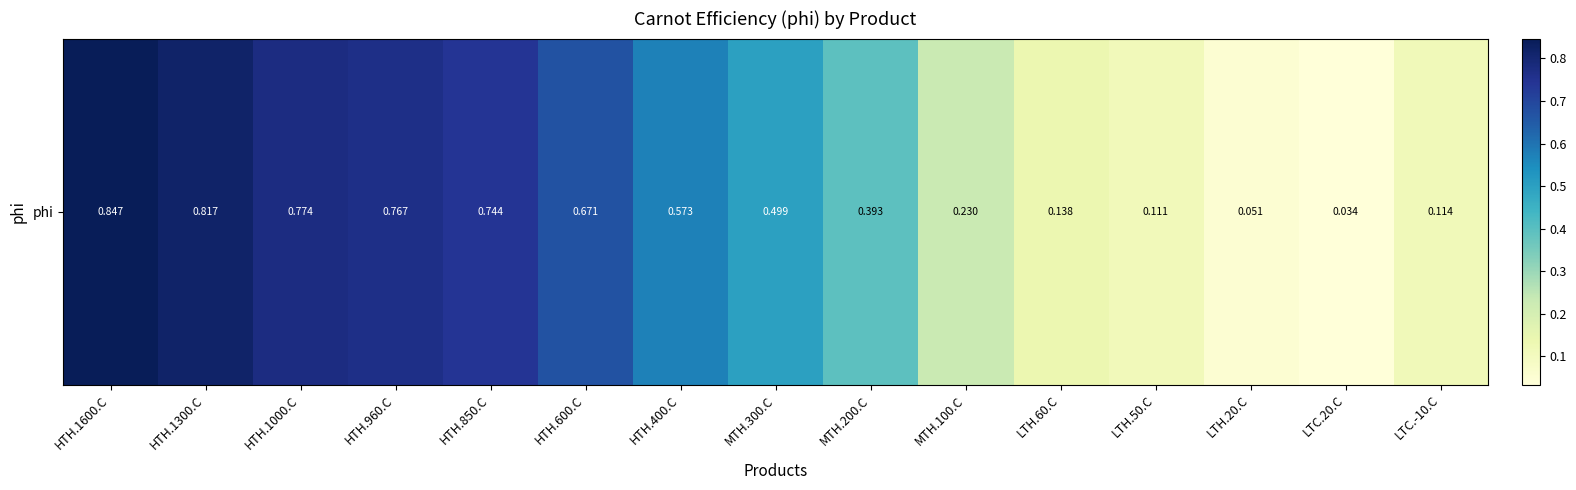

What is the average value?

0.5